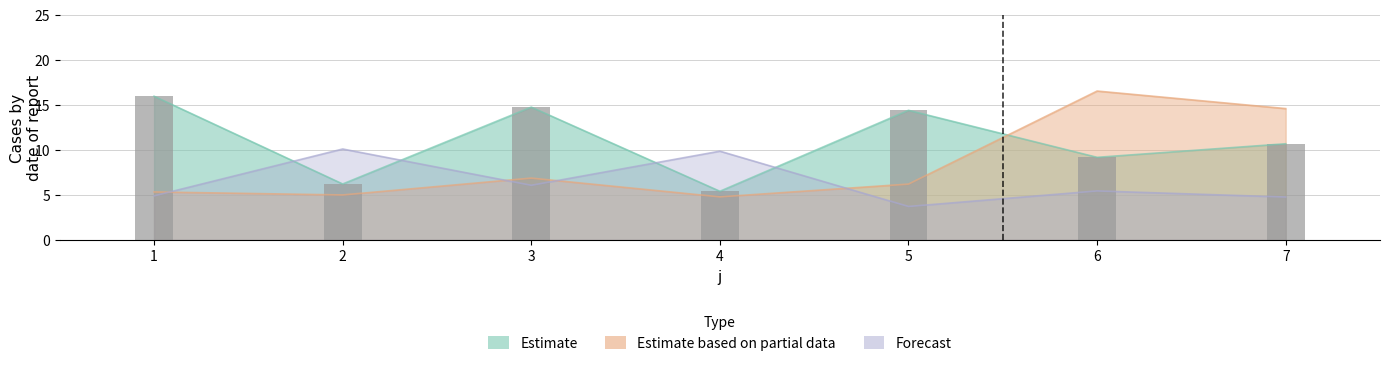

What is the maximum value shown in the chart?

15.9